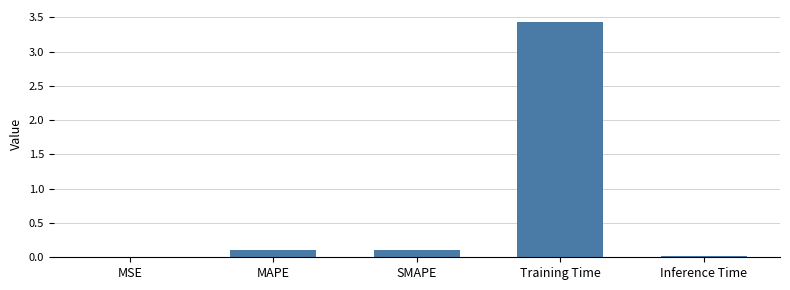

The chart shows a value of 3.4 at Training Time. True or false?

True